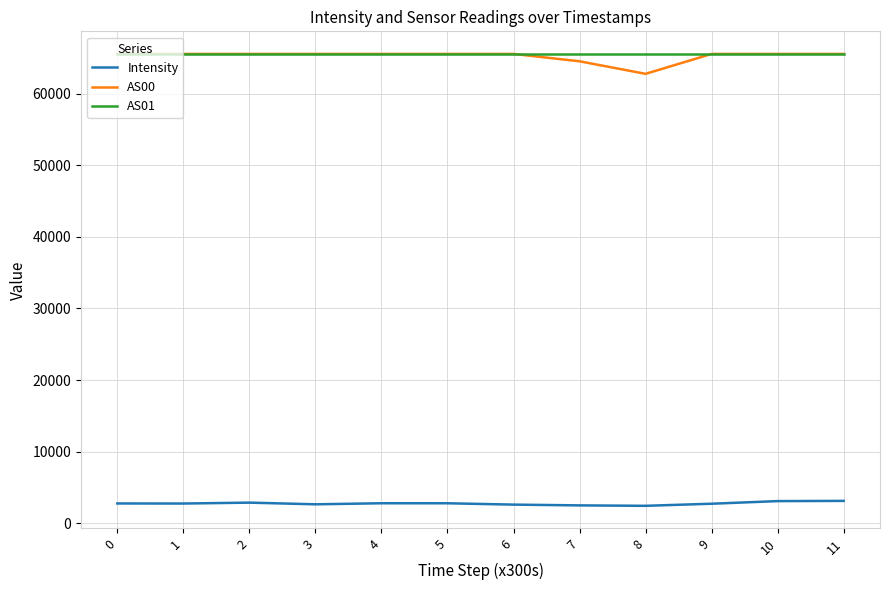

What is the spread (max minus min) of values at 2?

62649.9